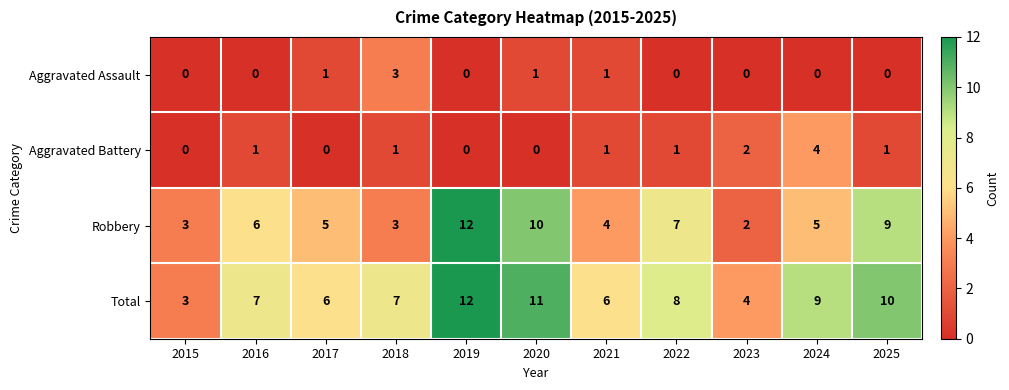

What is the sum of all Robbery values?

66